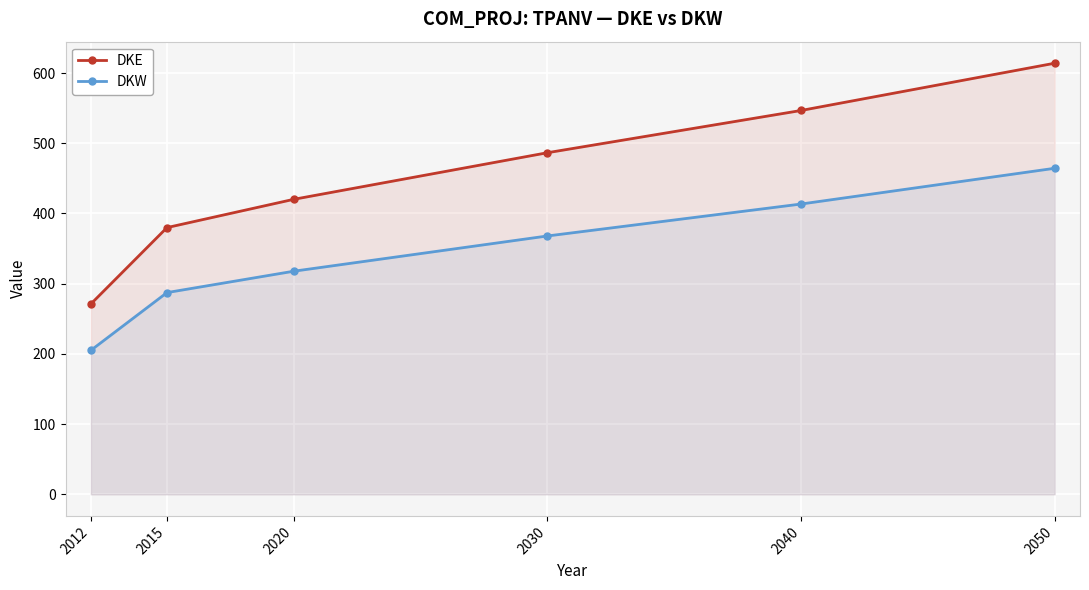

At which label is DKE closest to 442?

2020